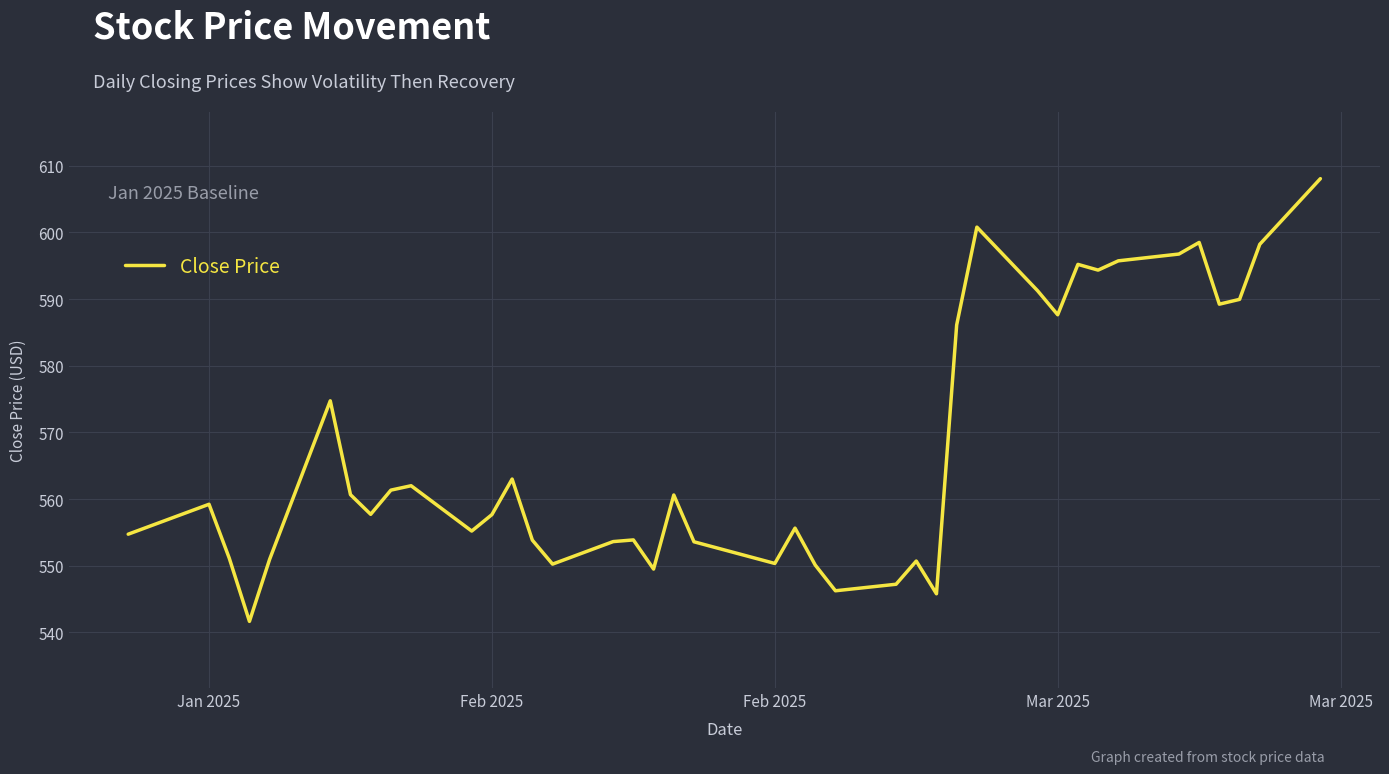

What is the greatest value displayed?

608.1